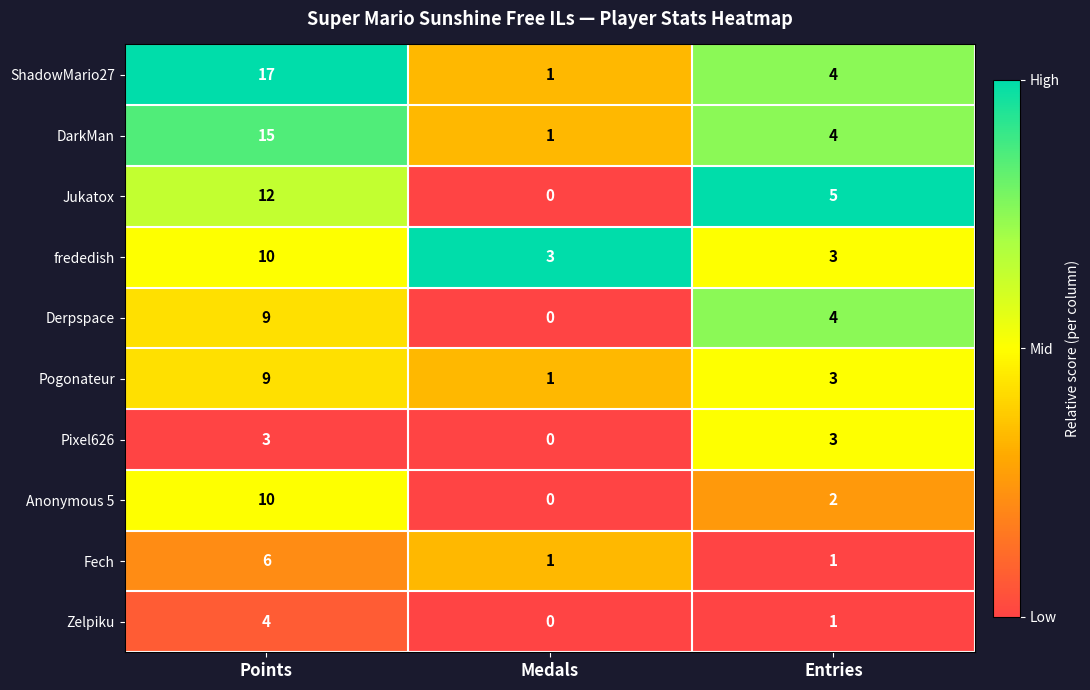

What is the difference between the maximum and minimum values in the Fech series?

5